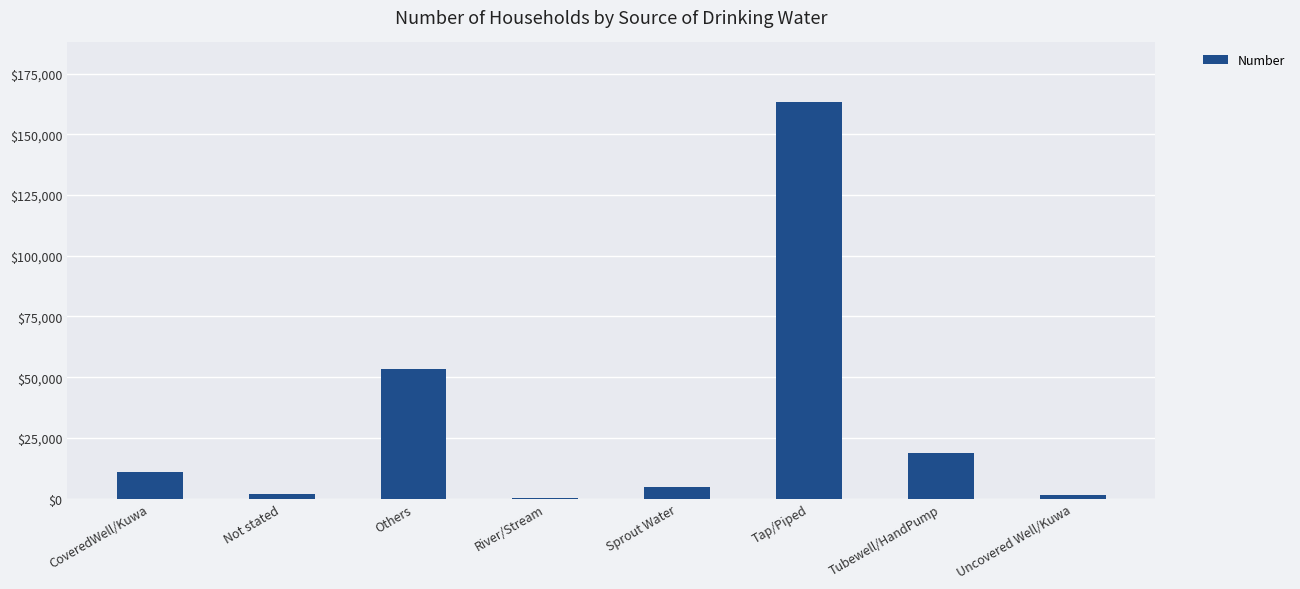

Between Uncovered Well/Kuwa and Others, which is larger?

Others